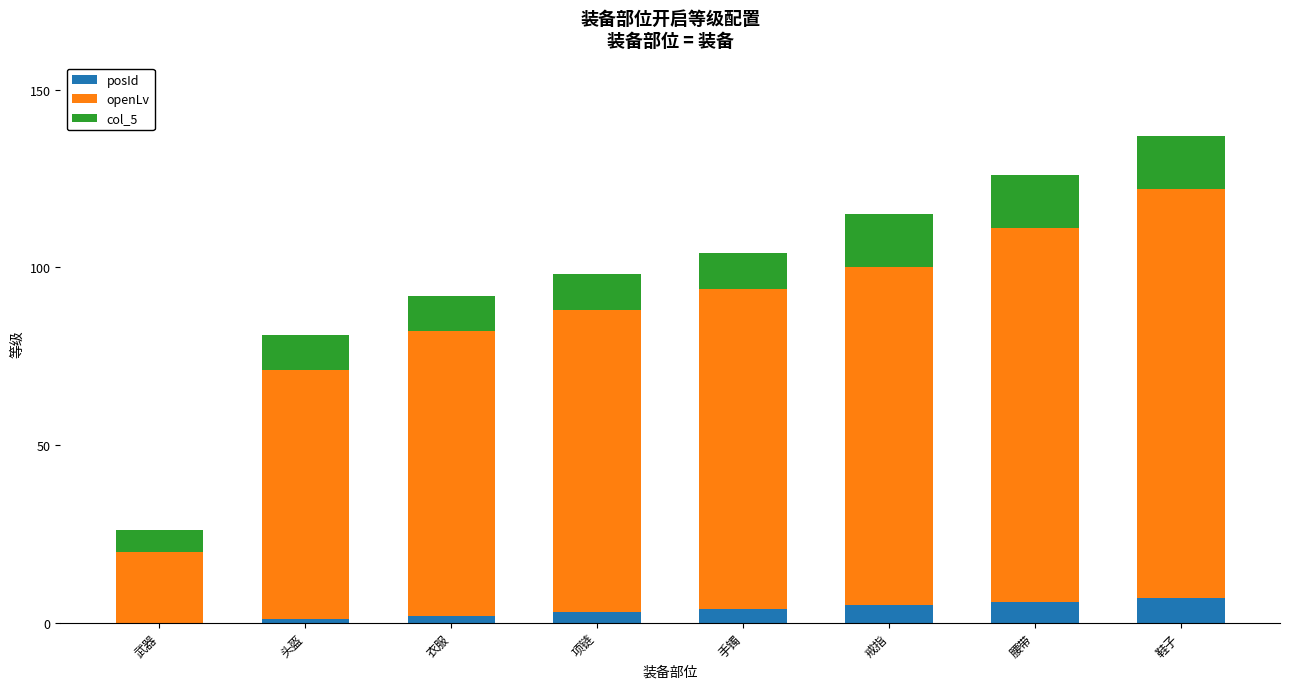

At which category is the sum across all series the highest?

鞋子